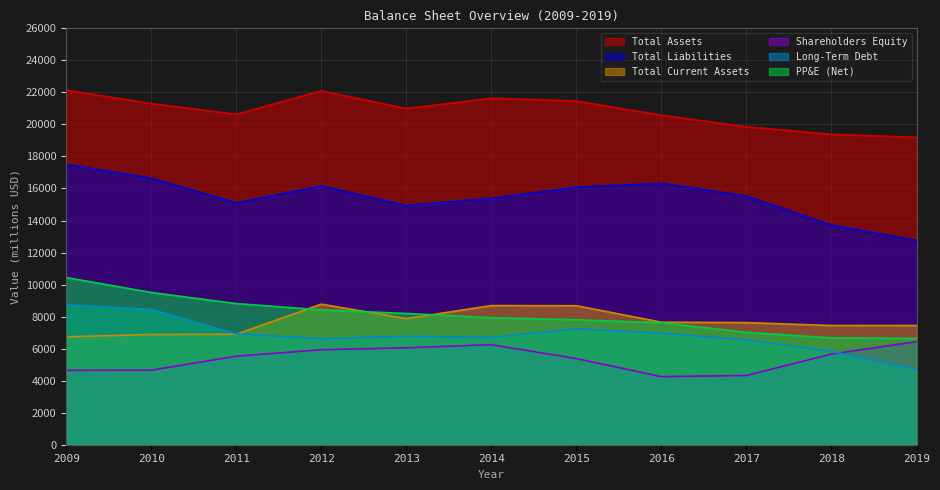

How many interior local valleys does the Long-Term Debt series have?

2